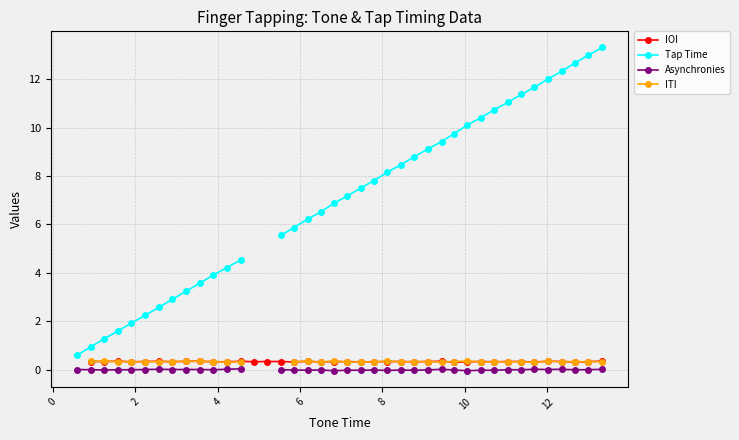

What is the difference between the maximum and minimum values in the Tap Time series?

12.7